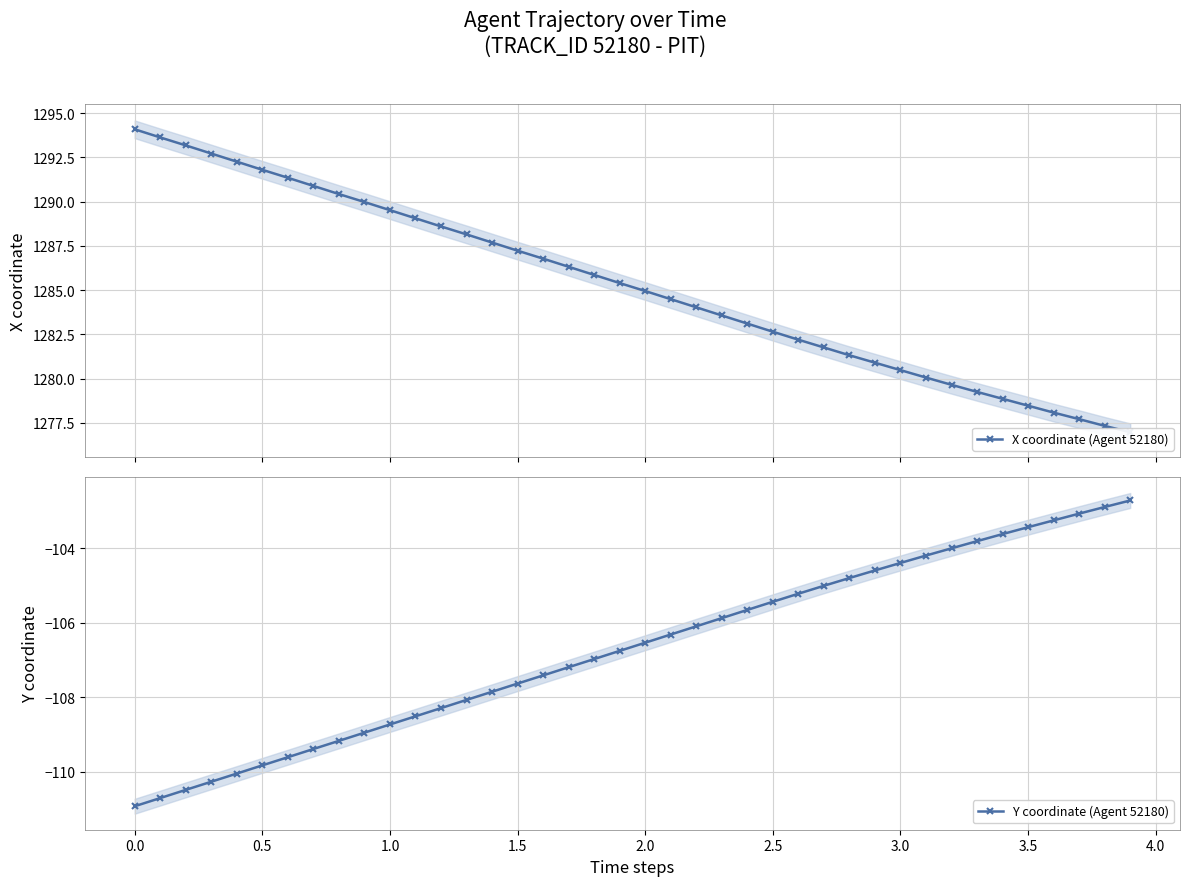

Reading left to right, what are all the values shown in this chart?

X coordinate (Agent 52180): 1294.1	1293.6	1293.2	1292.7	1292.3	1291.8	1291.3	1290.9	1290.4	1290.0	1289.5	1289.1	1288.6	1288.2	1287.7	1287.2	1286.8	1286.3	1285.9	1285.4	1285.0	1284.5	1284.0	1283.6	1283.1	1282.7	1282.2	1281.8	1281.3	1280.9	1280.5	1280.1	1279.7	1279.2	1278.9	1278.5	1278.1	1277.7	1277.3	1277.0
Y coordinate (Agent 52180): -110.9	-110.7	-110.5	-110.3	-110.0	-109.8	-109.6	-109.4	-109.2	-109.0	-108.7	-108.5	-108.3	-108.1	-107.9	-107.6	-107.4	-107.2	-107.0	-106.8	-106.5	-106.3	-106.1	-105.9	-105.7	-105.4	-105.2	-105.0	-104.8	-104.6	-104.4	-104.2	-104.0	-103.8	-103.6	-103.4	-103.3	-103.1	-102.9	-102.7